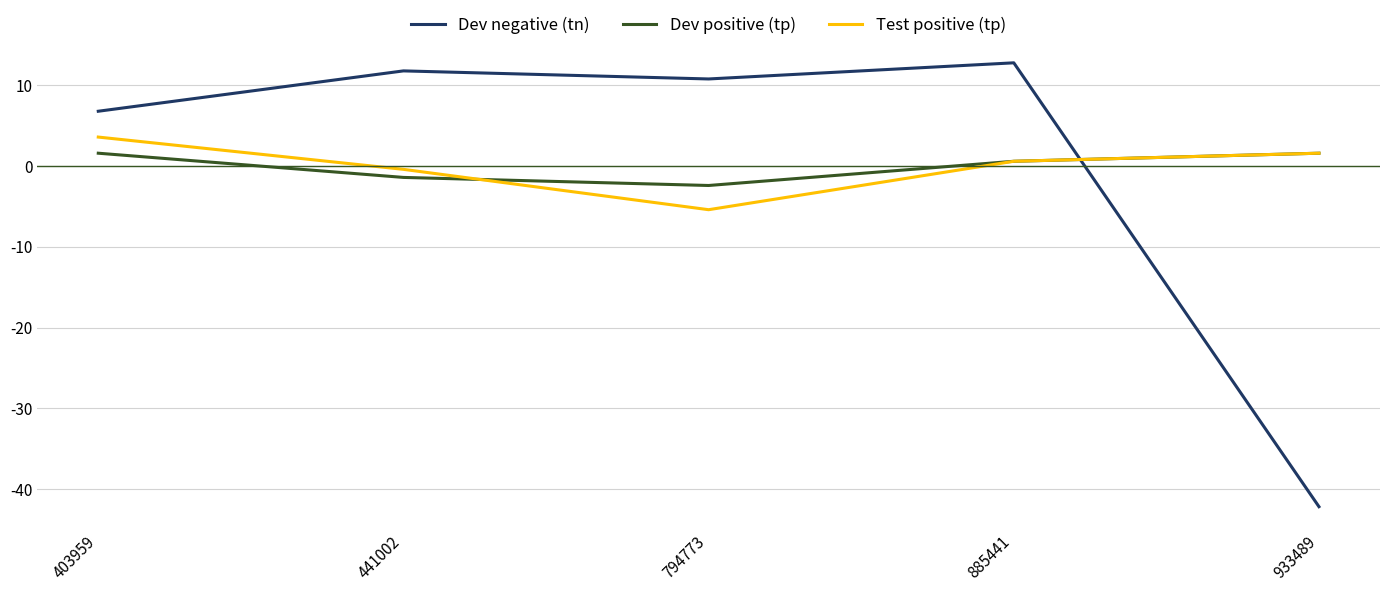

At which label is Dev negative (tn) closest to -14?

403959